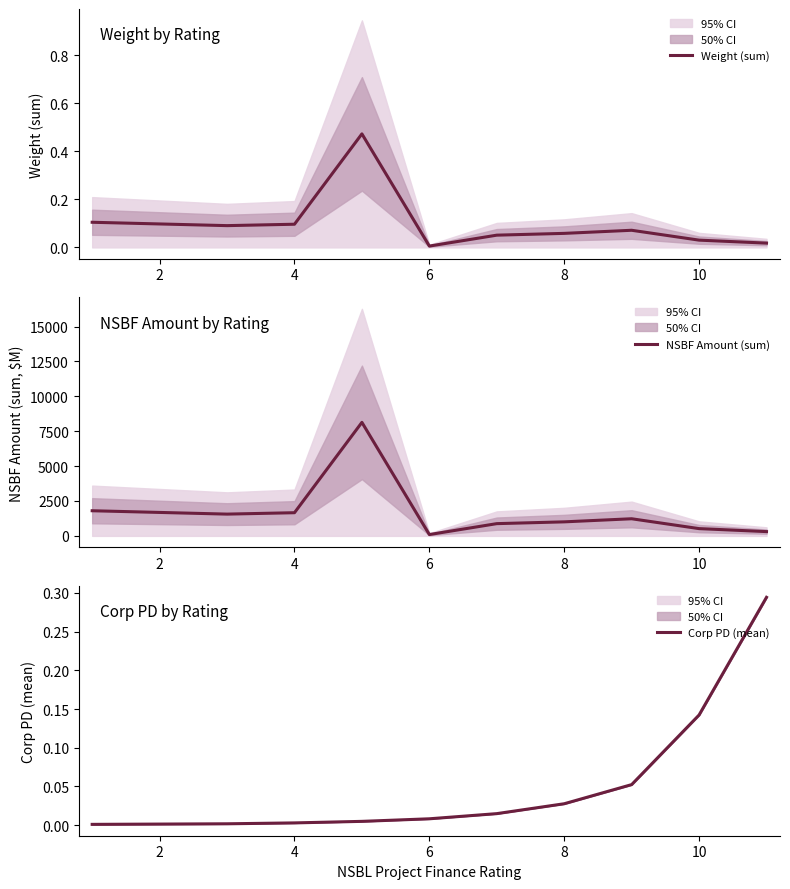

Count the number of categories in the chart.

10